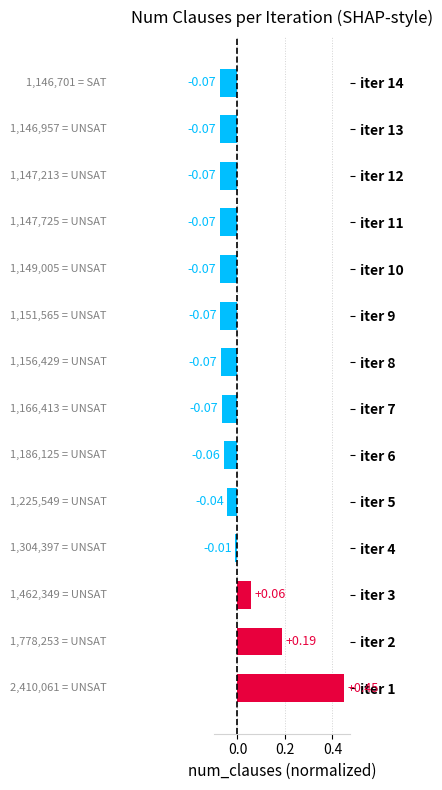

How many values are below 0?

11